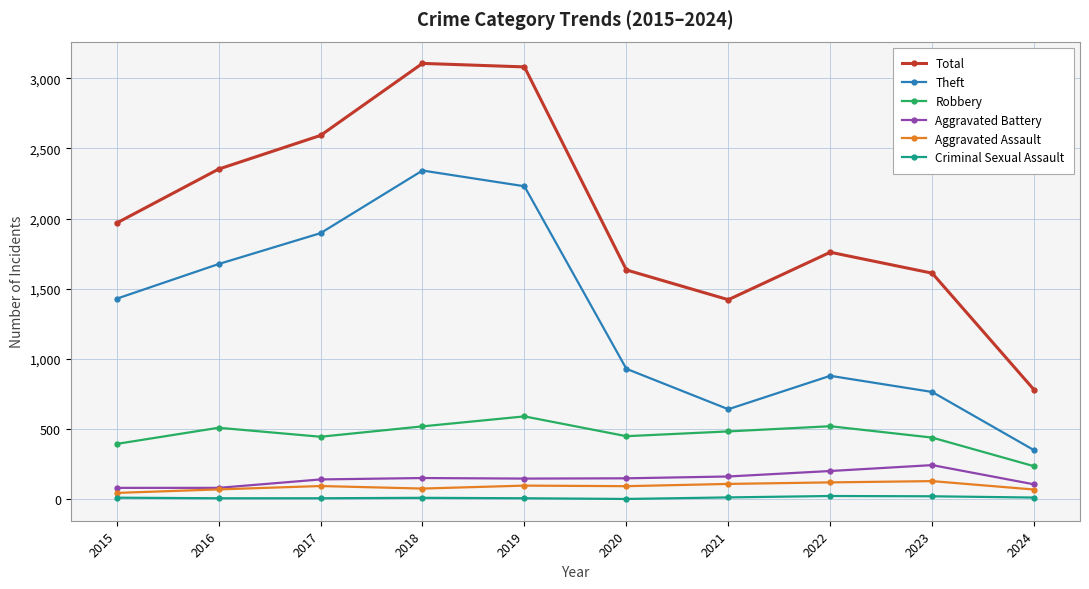

True or false: Total and Aggravated Assault intersect in this chart.

False